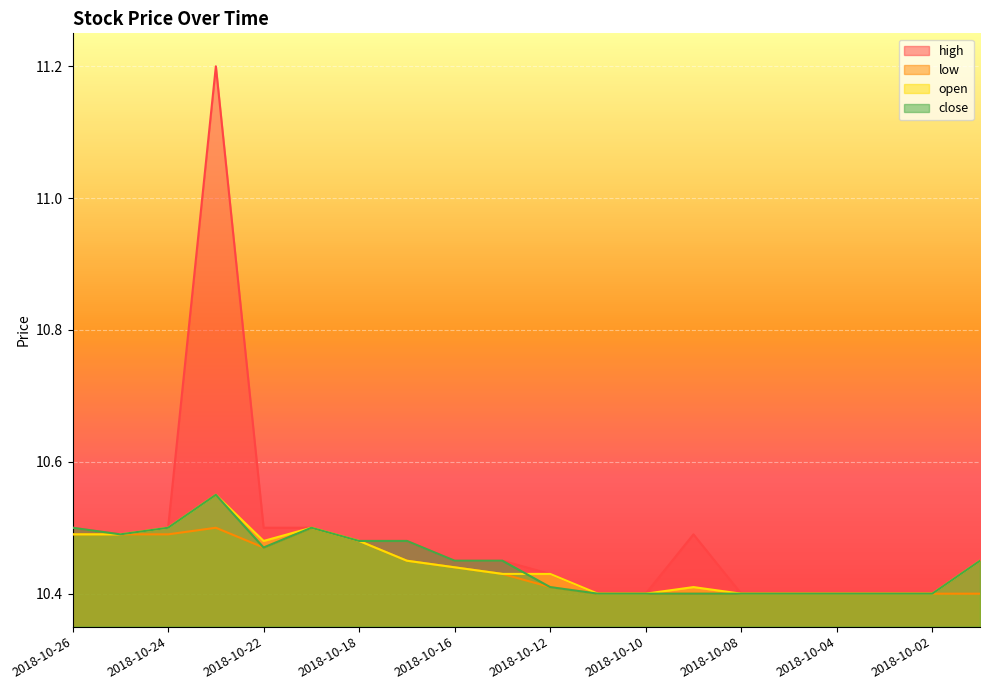

Which series changed the most between 2018-10-15 and 2018-10-05?

high